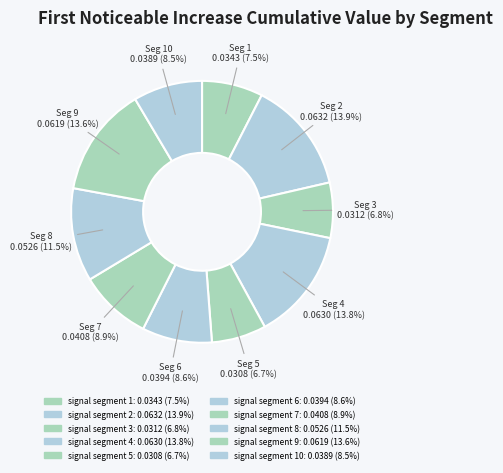

How many slices are in this pie chart?

10